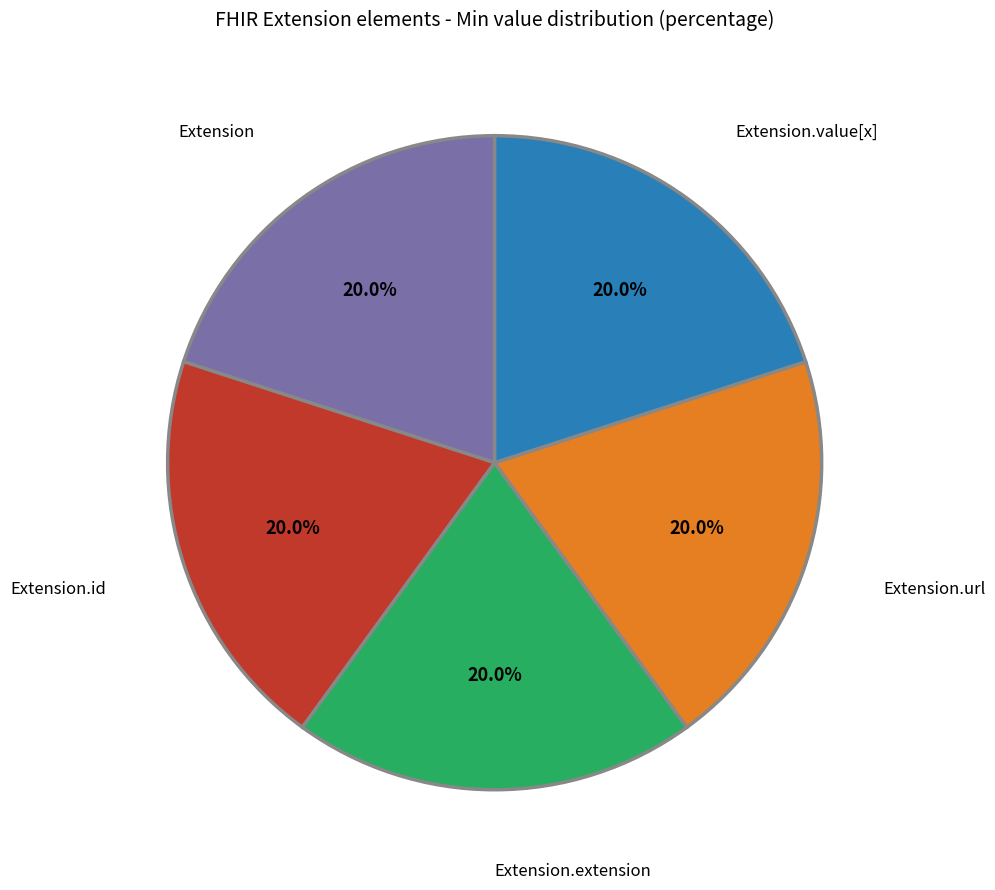

Is there a majority slice in this chart?

No